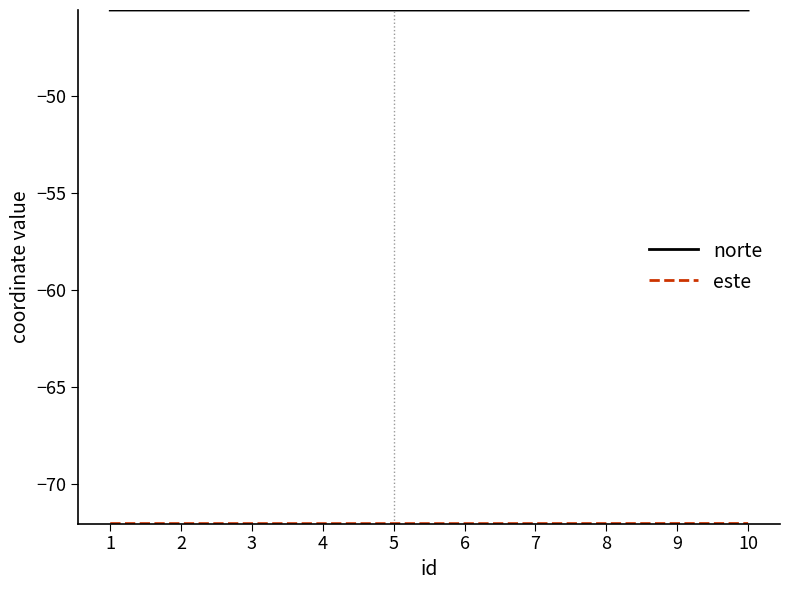

Which series has the largest total across all categories?

norte